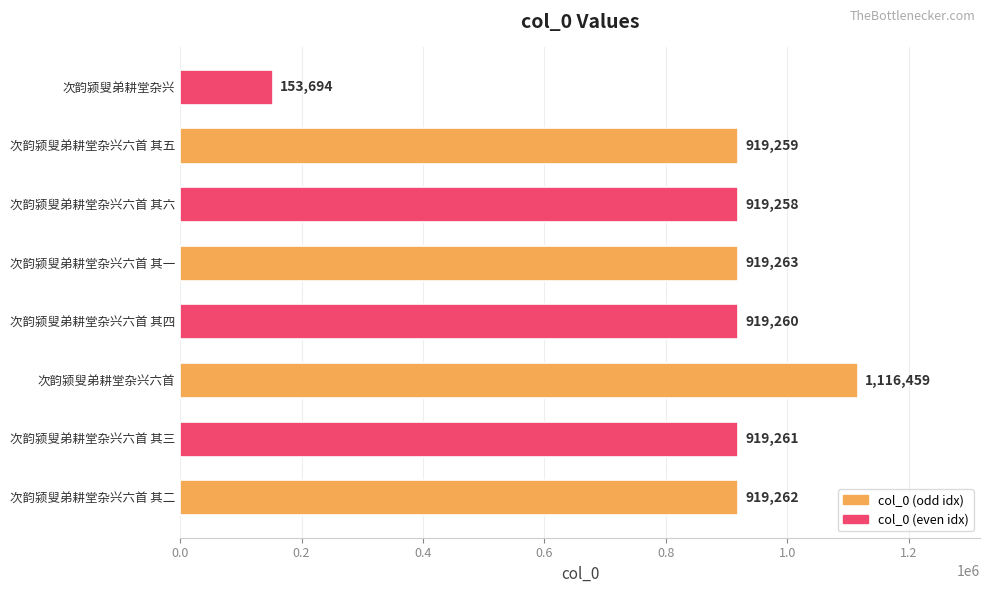

How many bars are there in total?

8